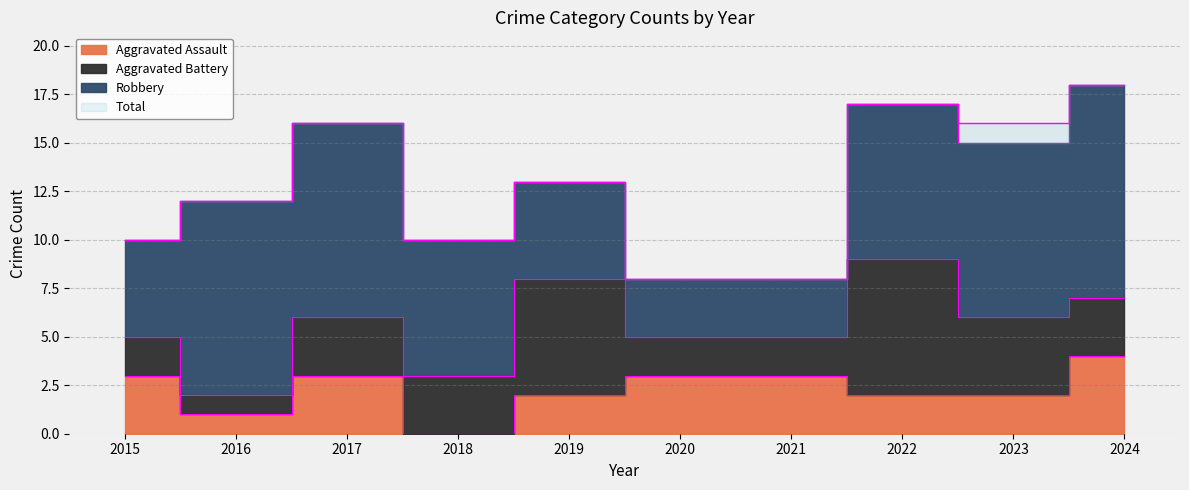

True or false: Total has more than 2 points higher than both neighbors.

True